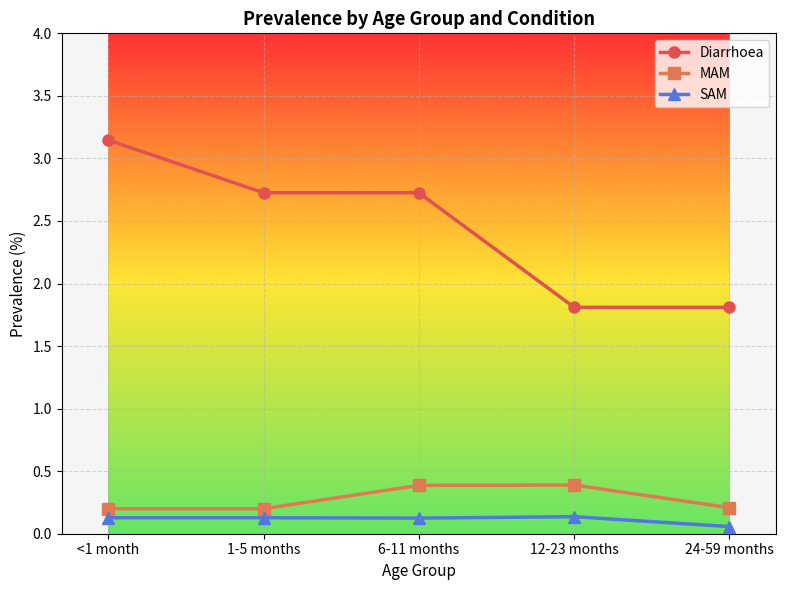

Does the chart have visible grid lines?

Yes